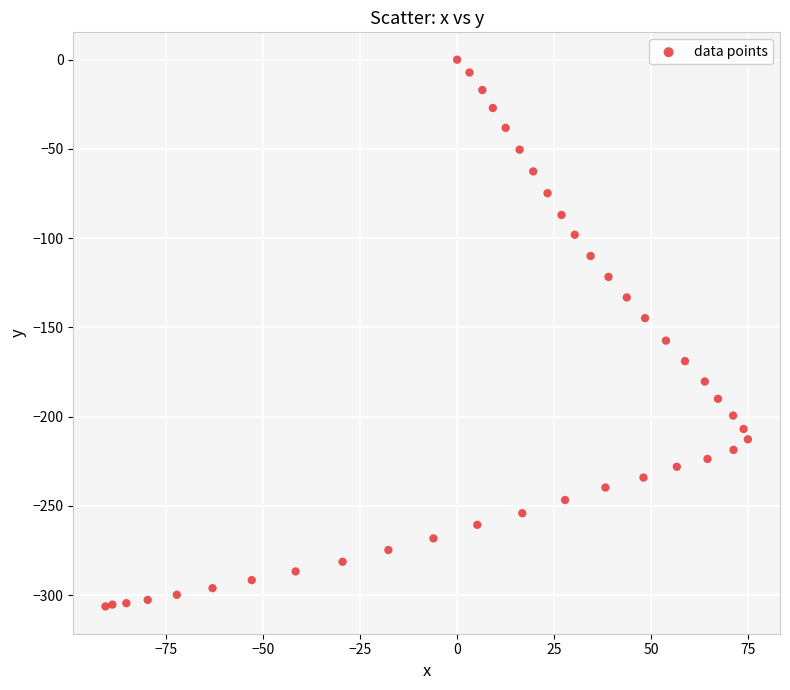

What Y value in the scatter plot is closest to -153?

-157.4